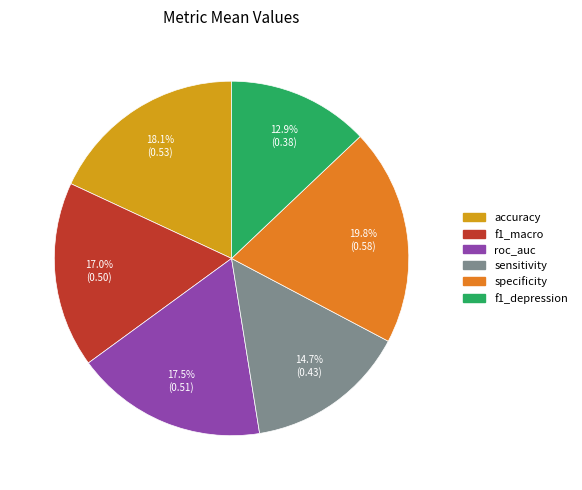

To the nearest percent, what percentage of the pie is specificity?

20%